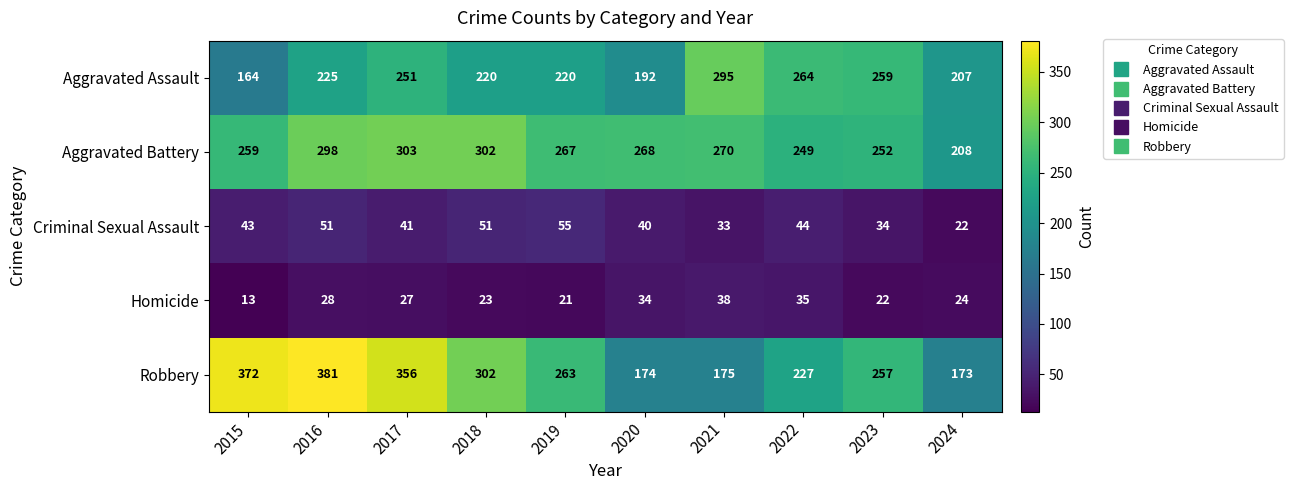

Which series changed the most between 2021 and 2023?

Robbery